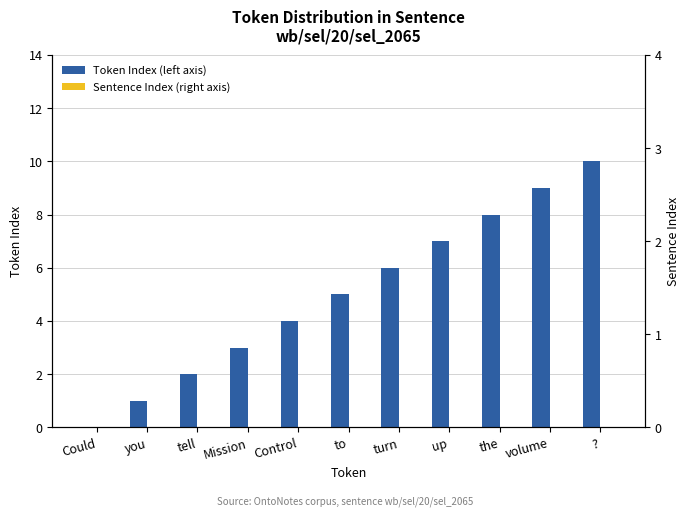

Which has a higher value, tell or the?

the